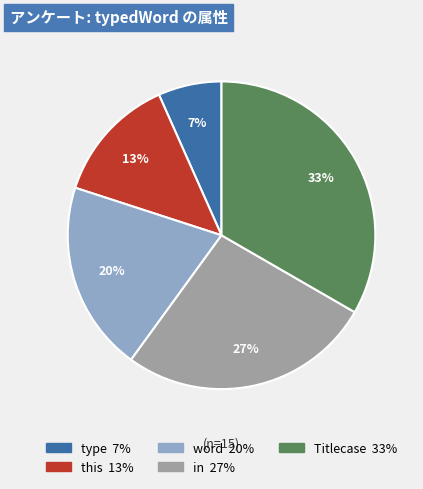

Does word account for over 50% of the chart?

No